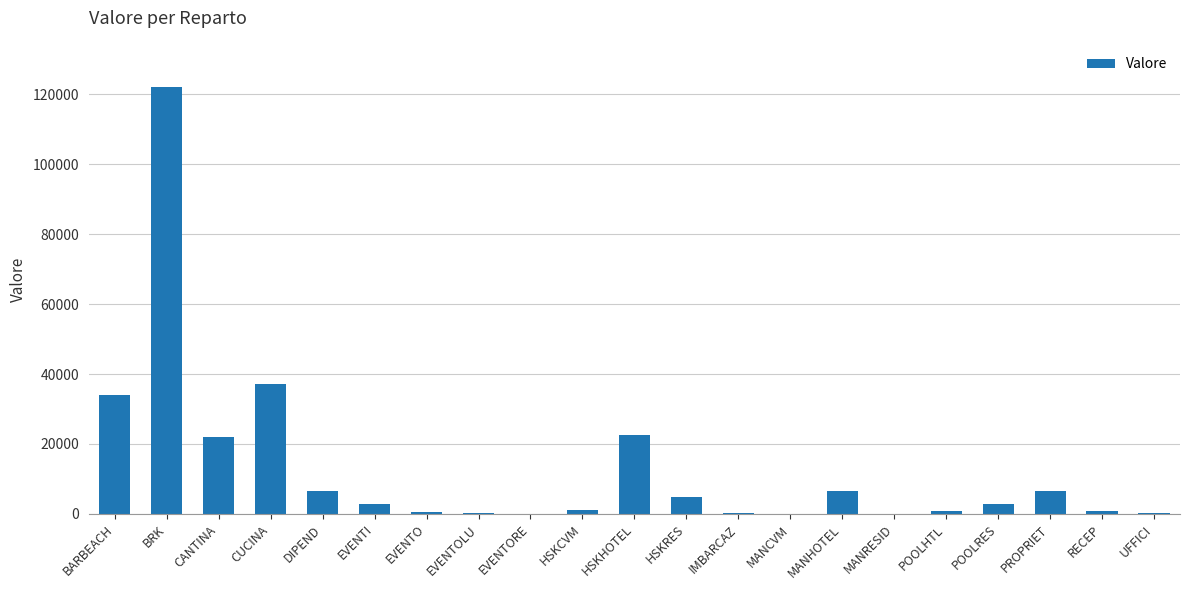

Which category has the highest value across all series?

BRK